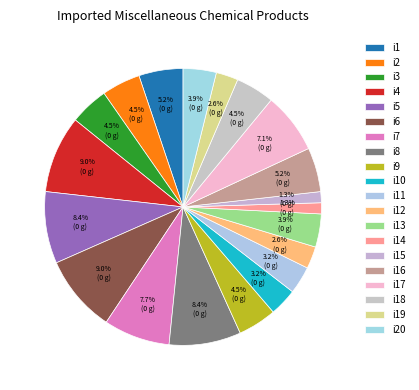

Count the number of slices in the pie.

20